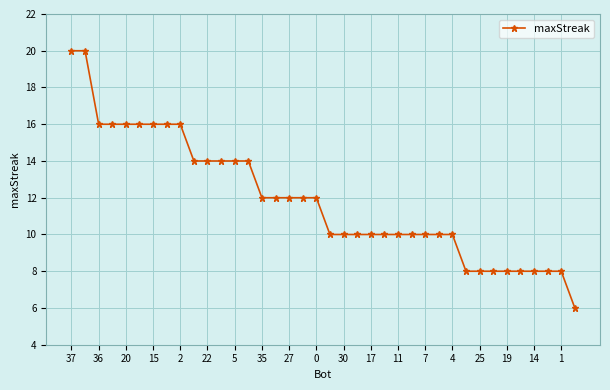

What is the sum of all values?

452